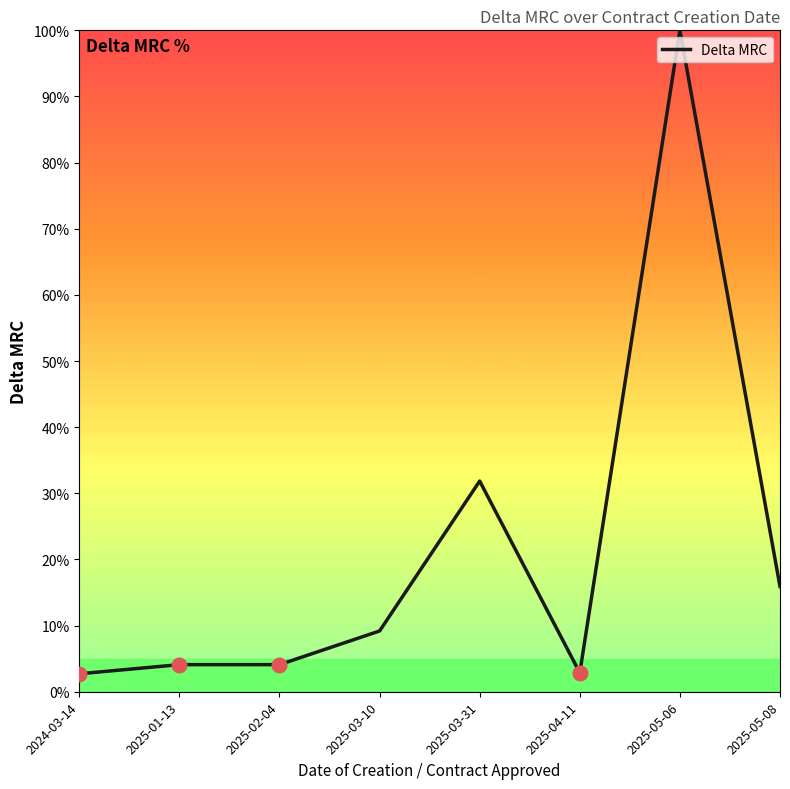

What is the change in value from 2025-02-04 to 2025-05-08?

+11.8